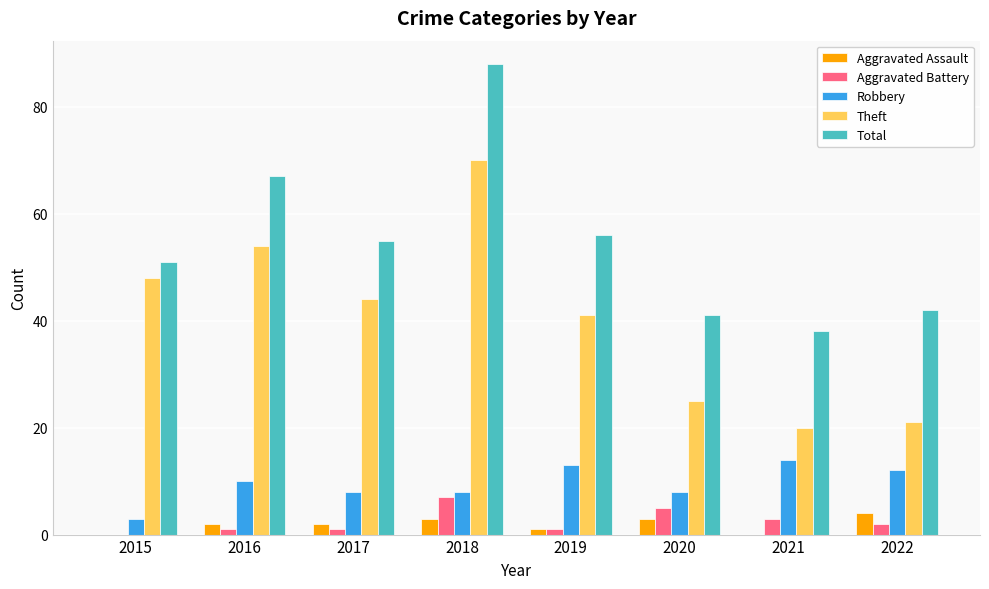

The value of Aggravated Battery at 2015 is 0. True or false?

True